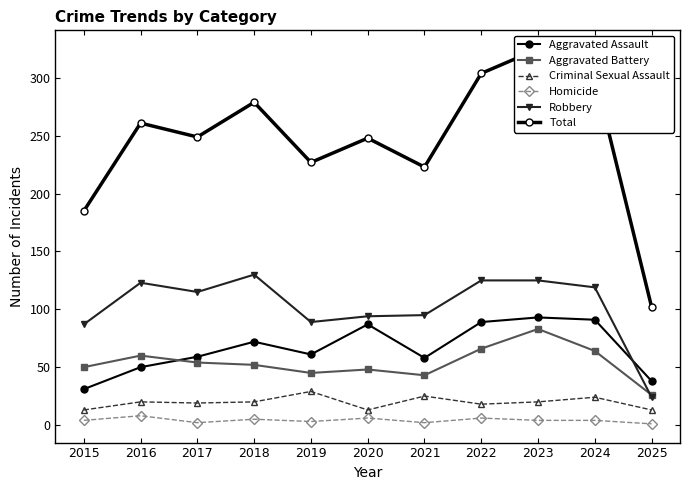

At which category does the chart reach its minimum across all series?

2025